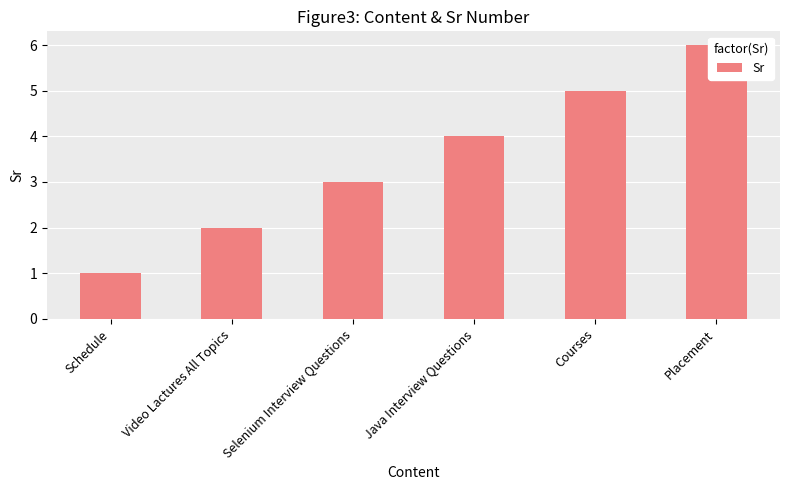

What is the value of the 4th bar from the left?

4